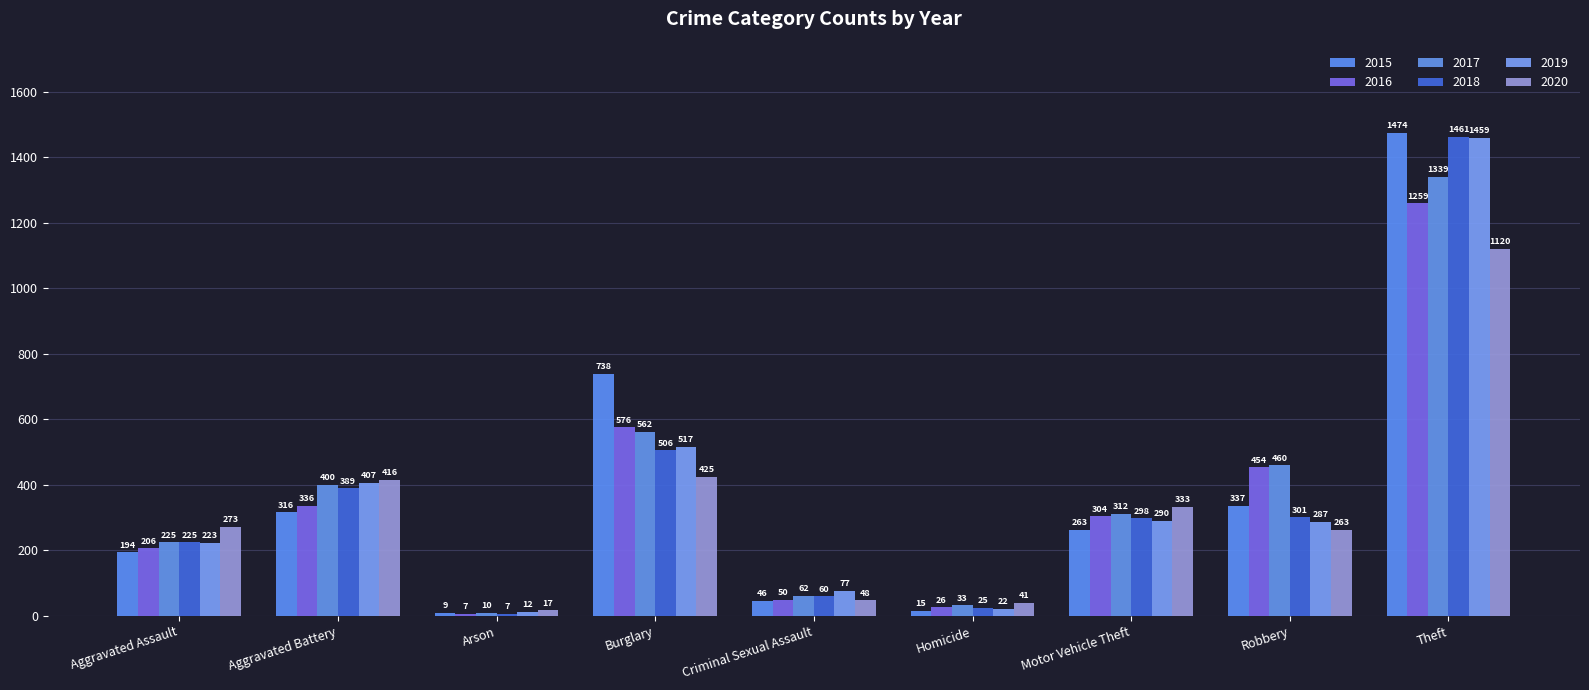

Which series has the largest total across all categories?

2017